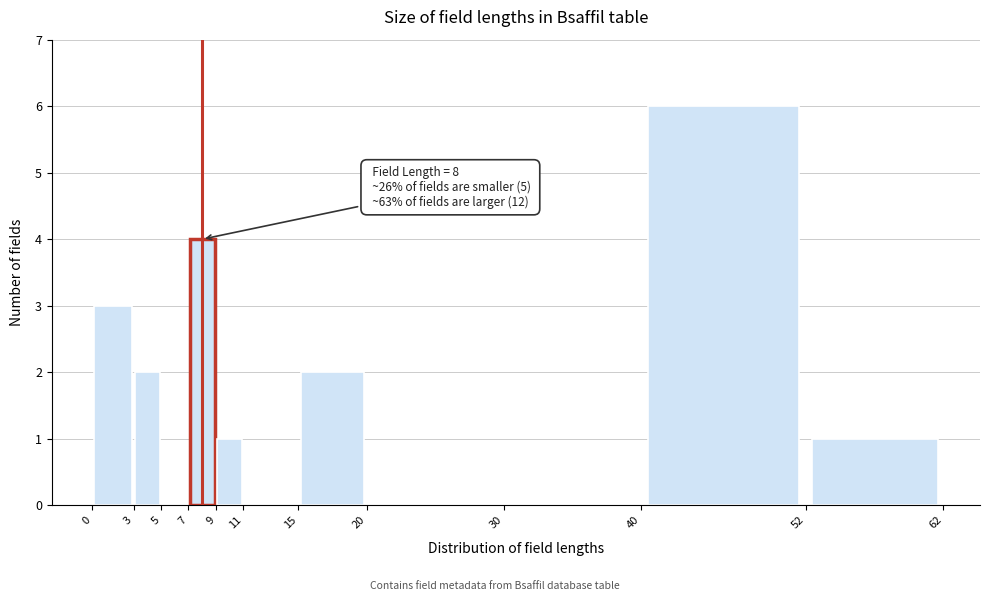

Over which range of the x-axis is the bar tallest?

40 to 52